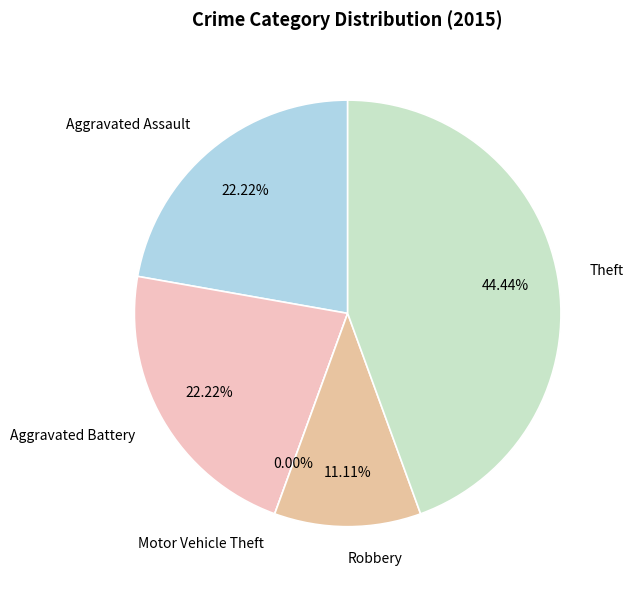

Is there any slice that represents more than half of the pie?

No